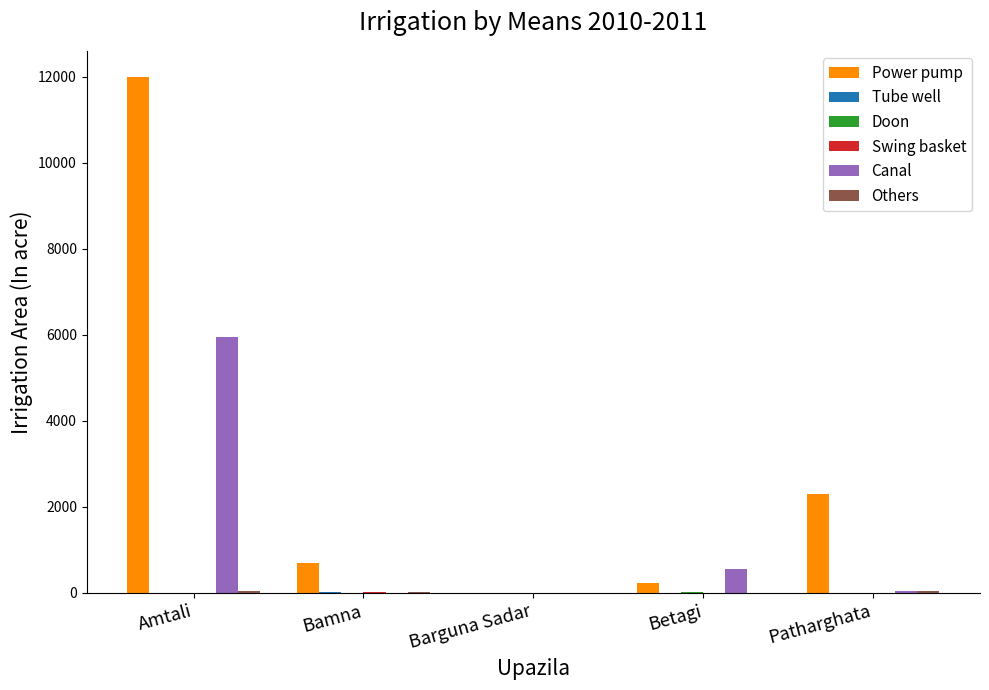

Which category has the highest value across all series?

Amtali